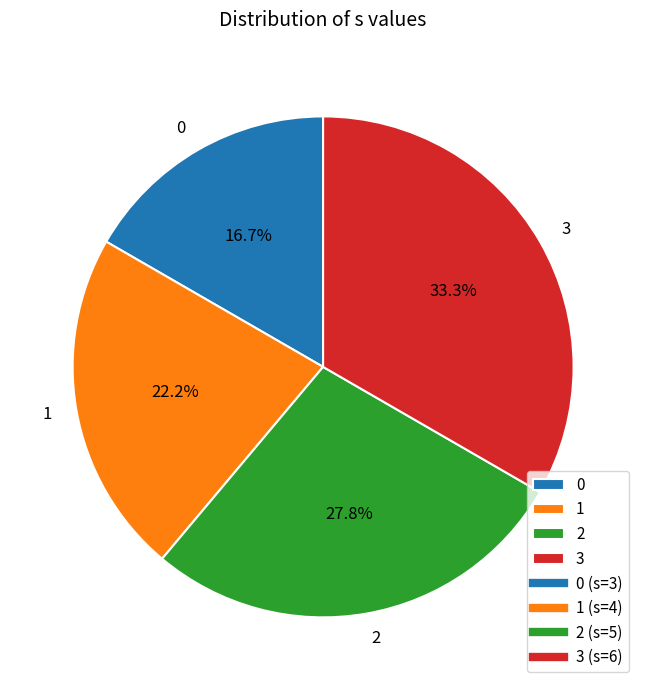

To the nearest percent, what portion does 2 represent?

28%